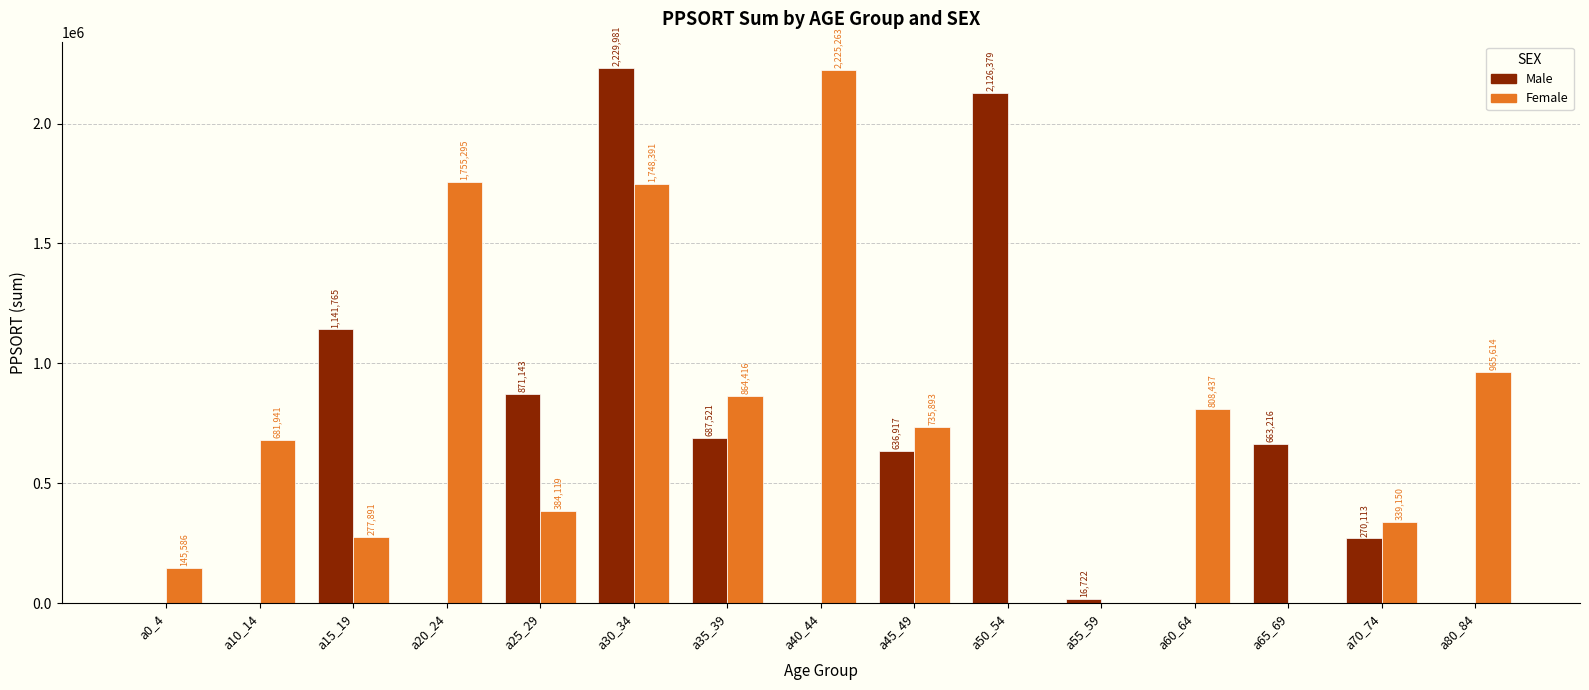

At which category is the sum across all series the highest?

a30_34